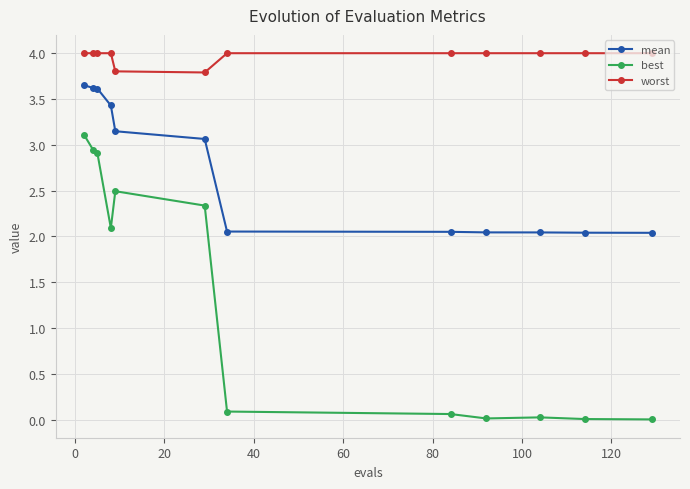

What is the difference between the maximum and minimum values in the mean series?

1.6